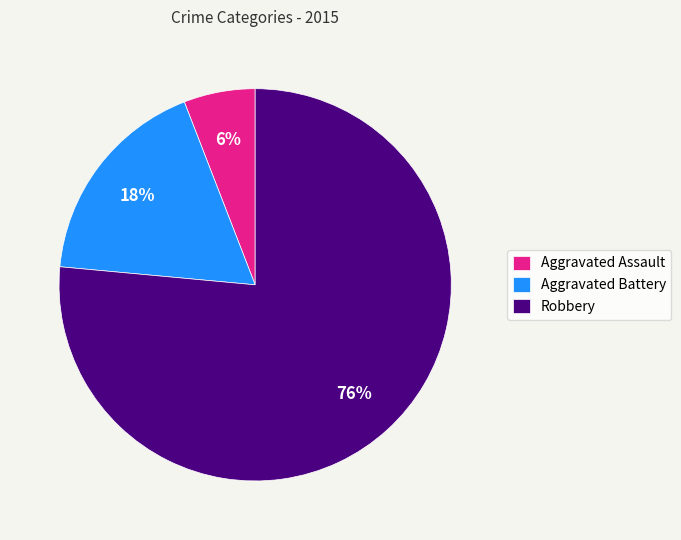

Do Aggravated Battery and Robbery together represent more than half of the pie?

Yes